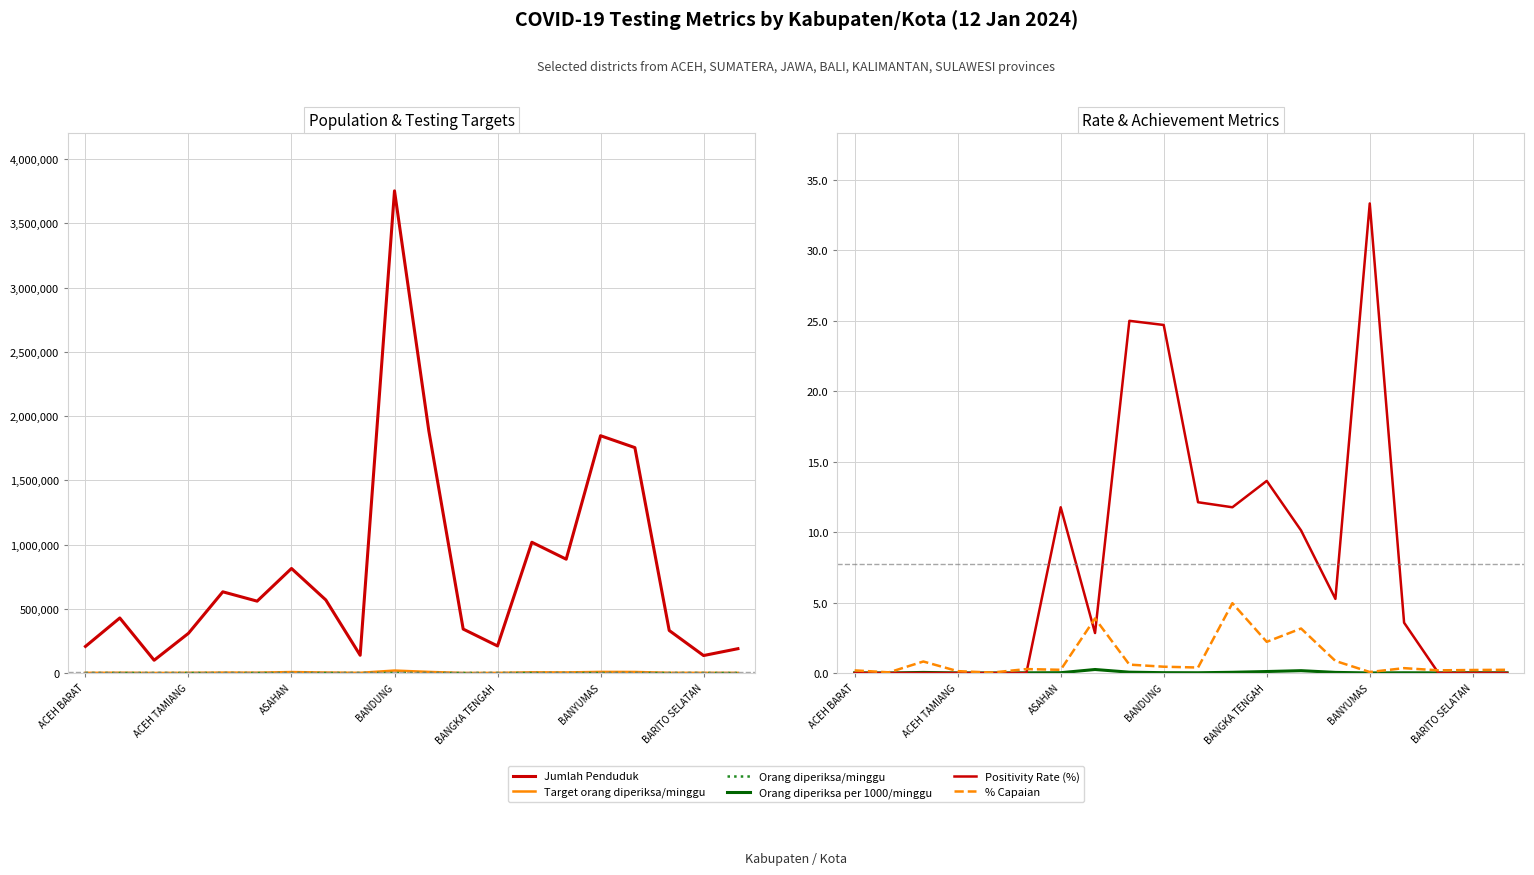

In Positivity Rate (%), how many points are higher than both neighbors (excluding endpoints)?

4